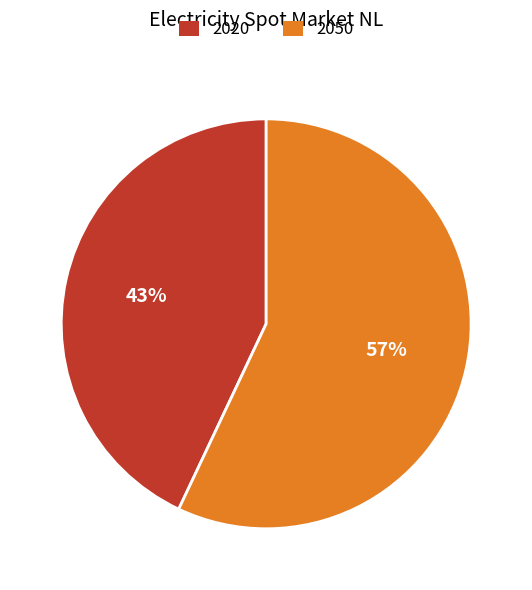

To the nearest percent, what is the combined percentage of 2020 and 2050?

100%